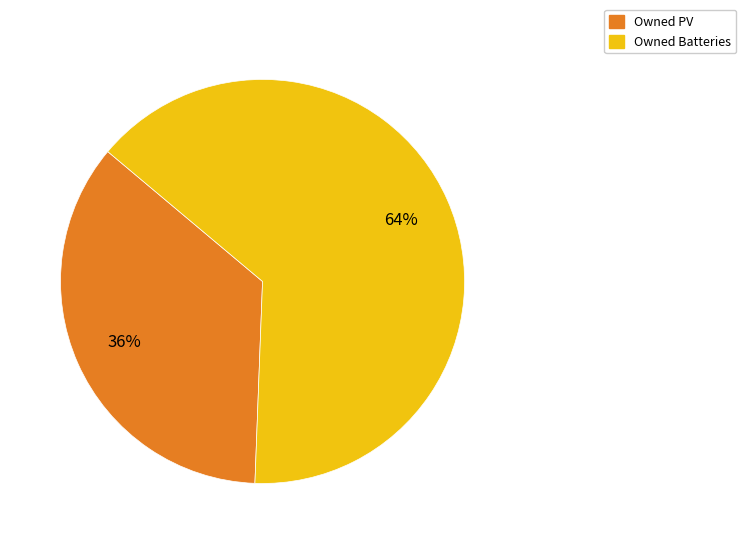

To the nearest percent, what is the average slice percentage?

50%